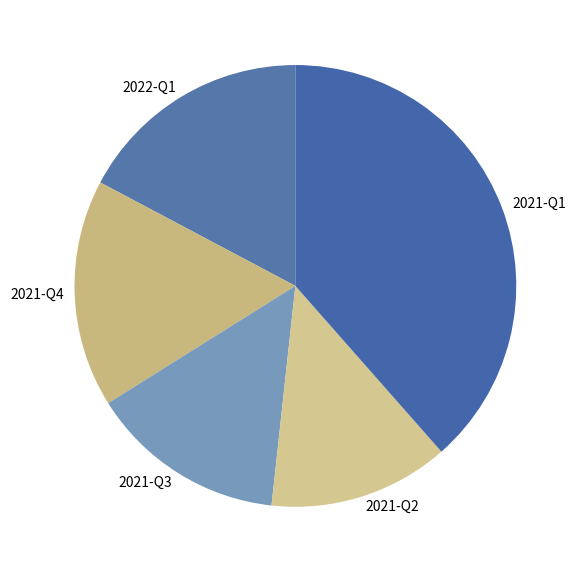

Rank the categories by value from lowest to highest.

2021-Q2, 2021-Q3, 2021-Q4, 2022-Q1, 2021-Q1